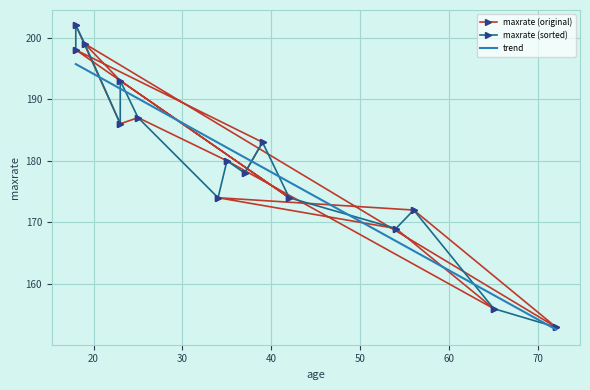

Is it true that the value at 35 is 37?

False